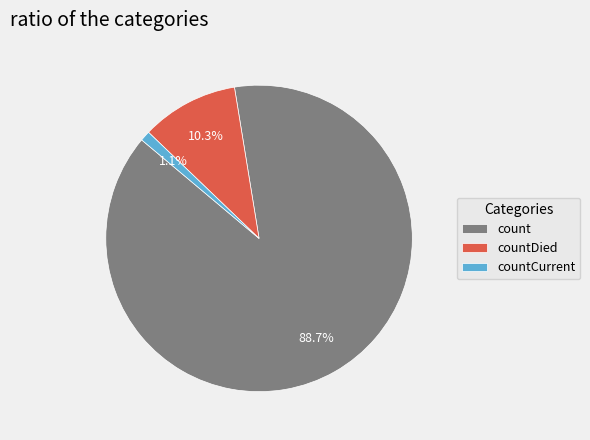

To the nearest percent, what is the combined percentage of countDied and countCurrent?

11%